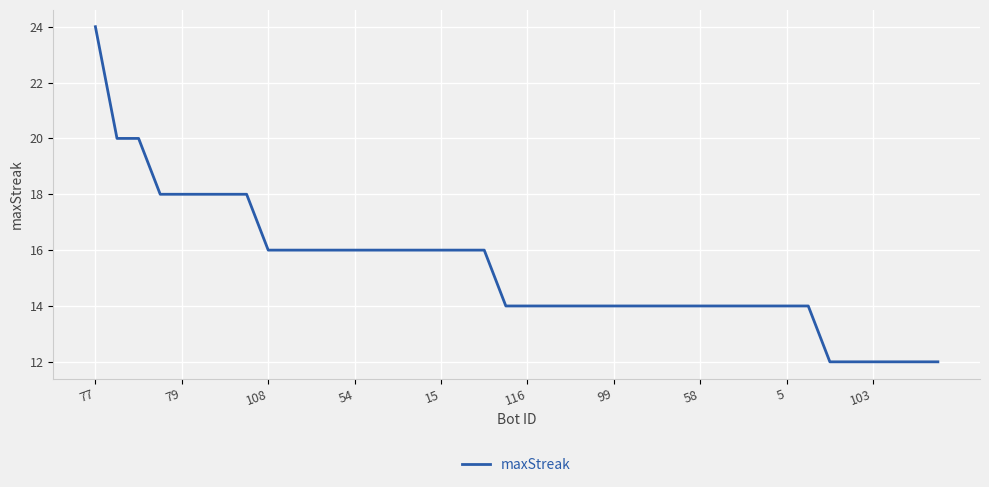

What is the minimum value shown in the chart?

12